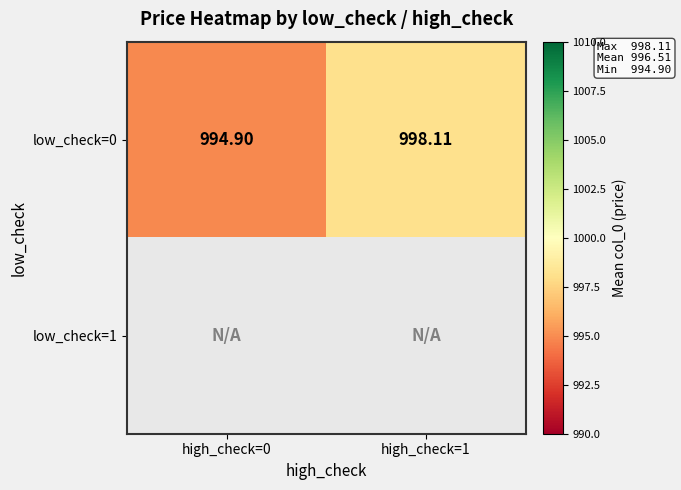

The low_check=0 series shows 520.6 at high_check=0. True or false?

False